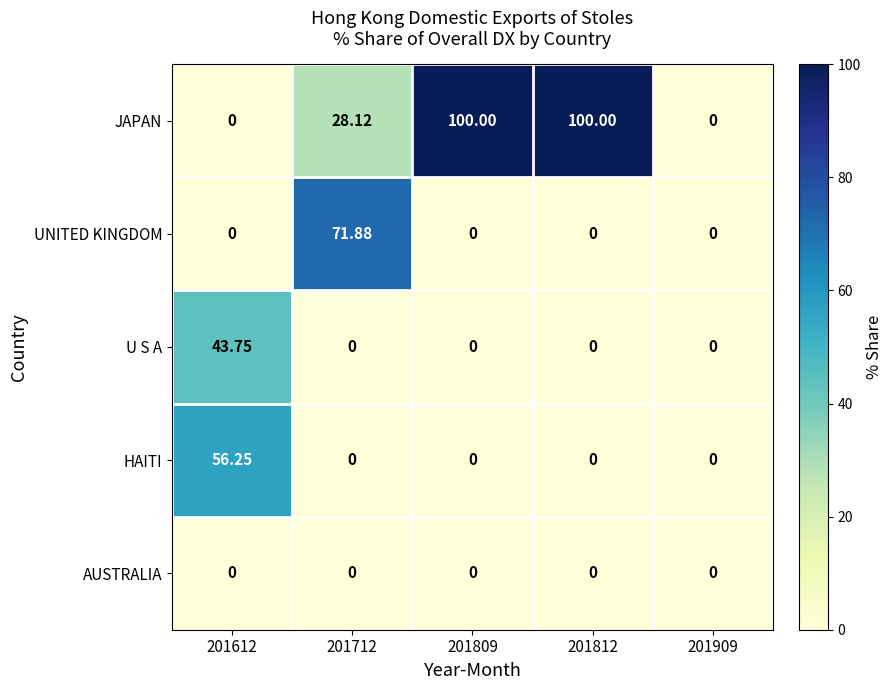

Rank the series by their maximum value, from highest to lowest.

JAPAN, UNITED KINGDOM, HAITI, U S A, AUSTRALIA